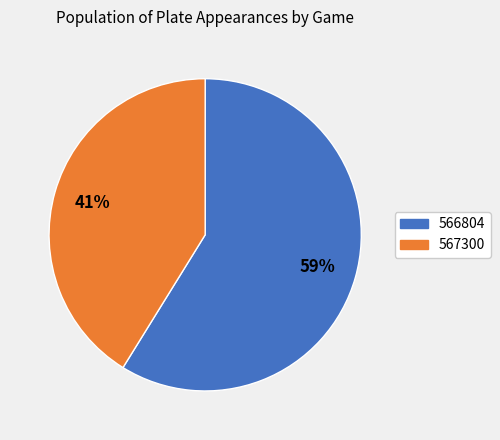

Which category accounts for the majority?

566804